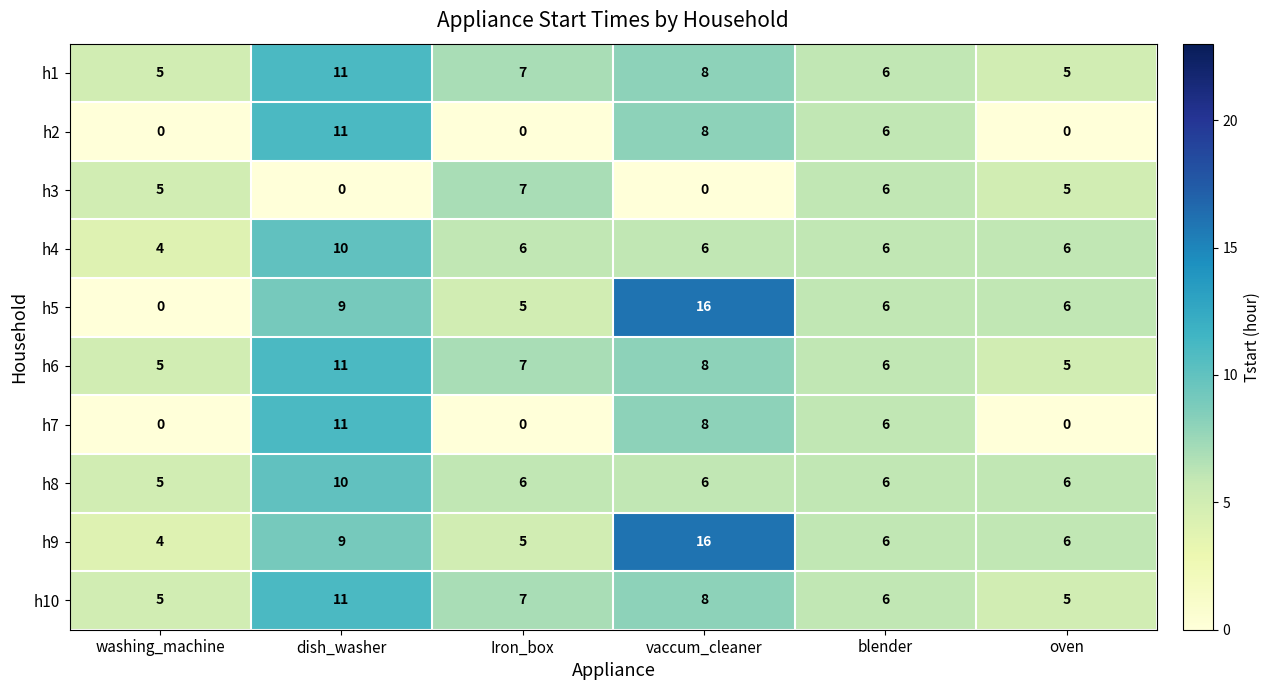

What is the greatest value displayed?

16